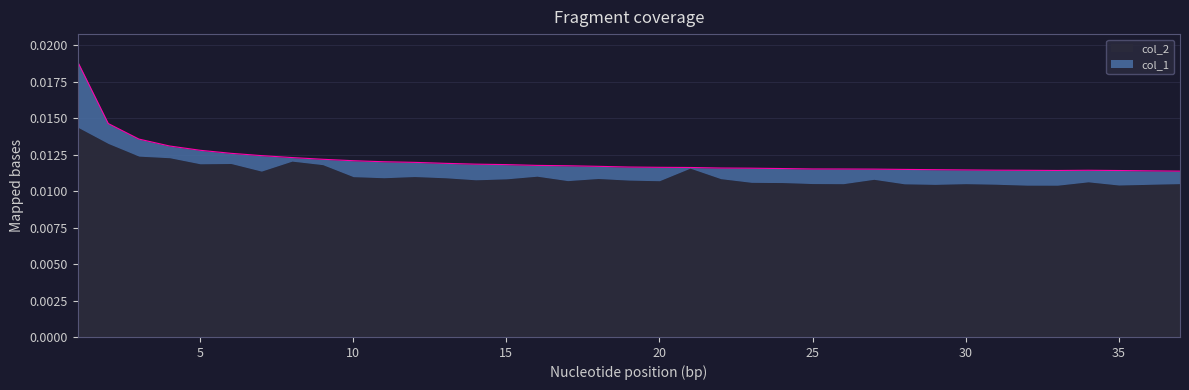

Which has a higher value, 4 or 33?

4